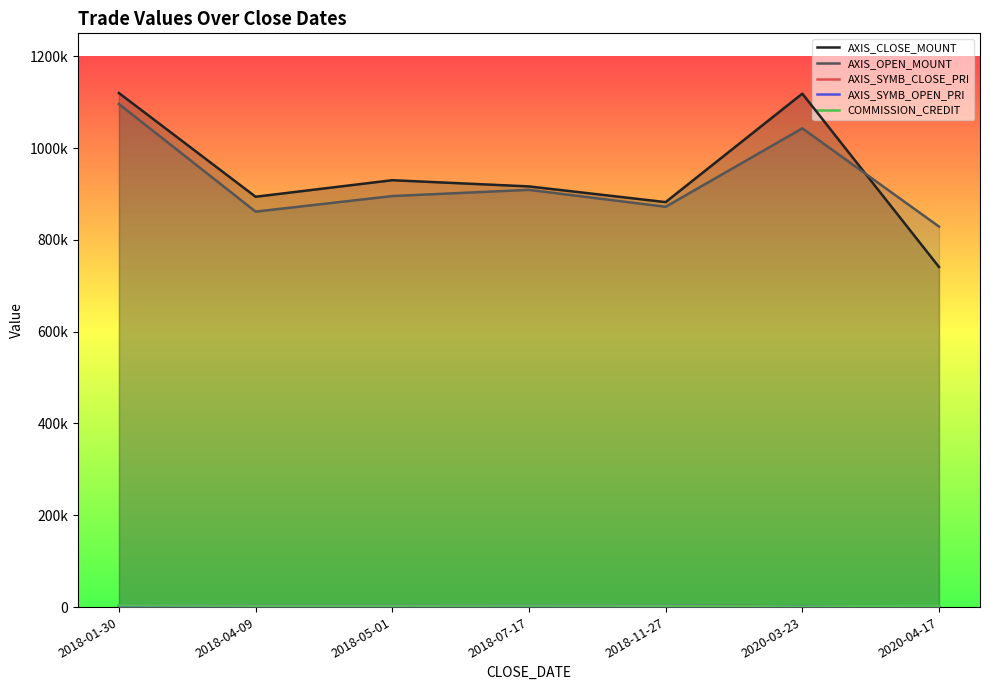

What is the label of the 3rd point from the left?

2018-05-01